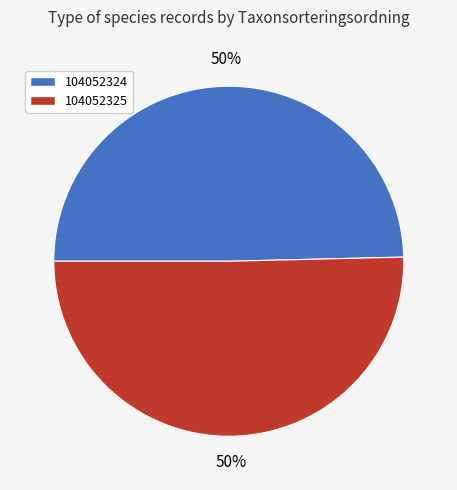

Which slice is the smallest?

104052324